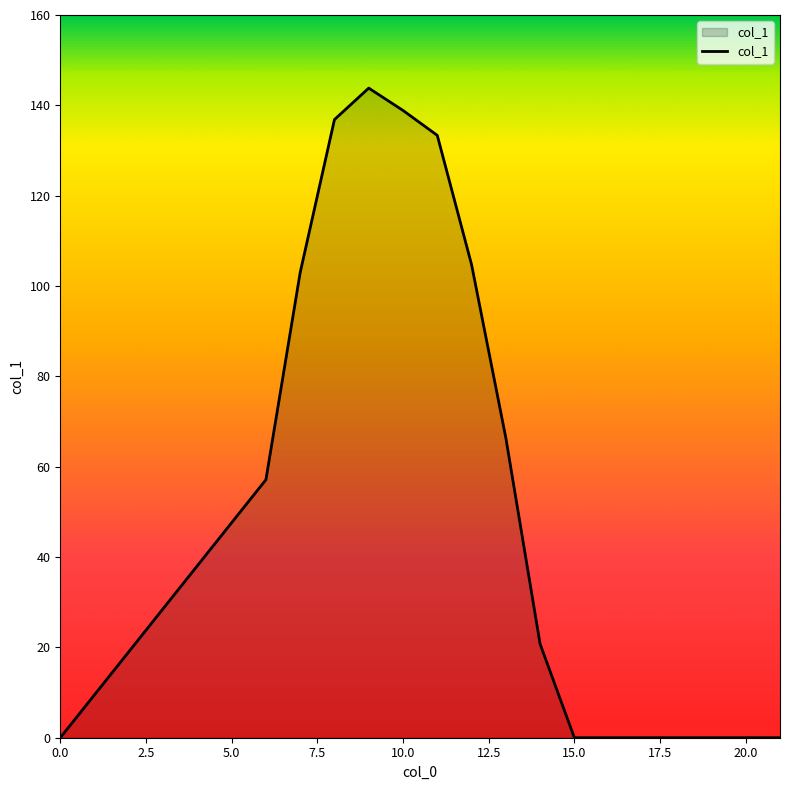

How many lines are shown in the chart?

1